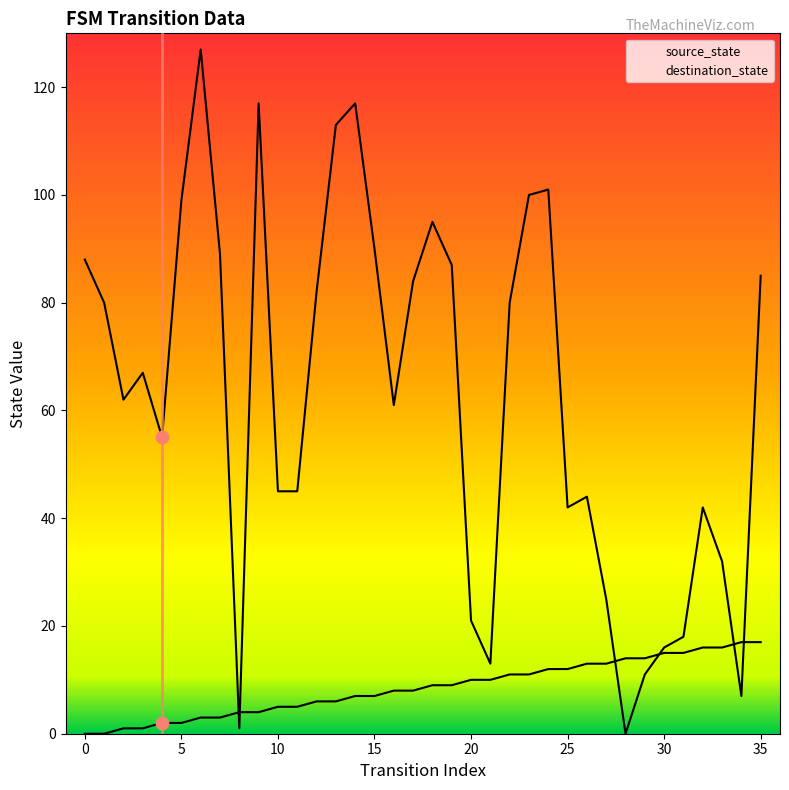

Which series contains the lowest Y value?

source_state